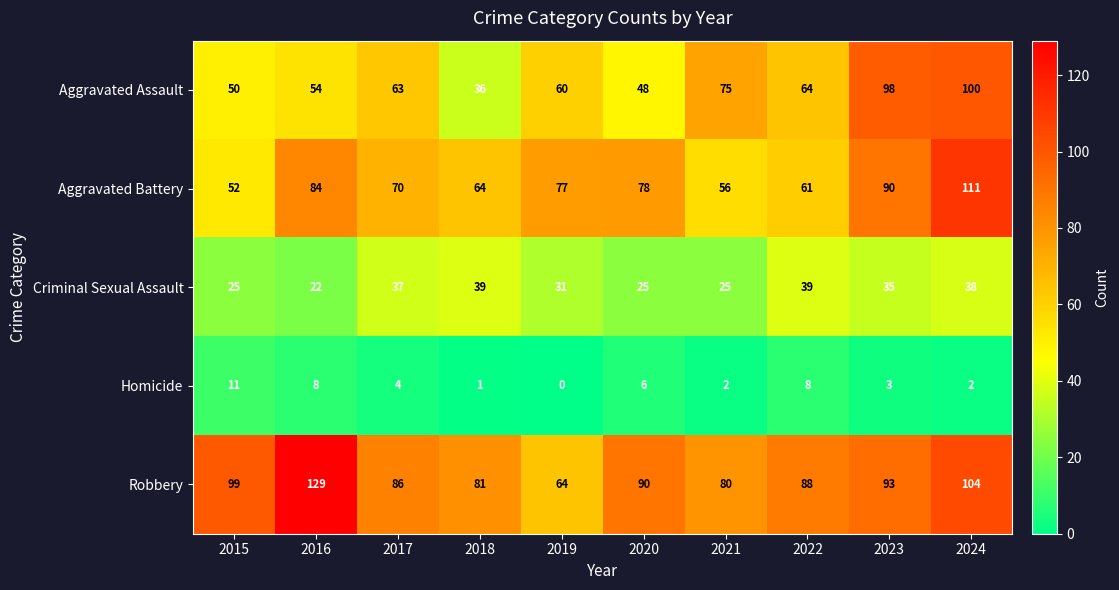

The Criminal Sexual Assault series shows 25 at 2021. True or false?

True